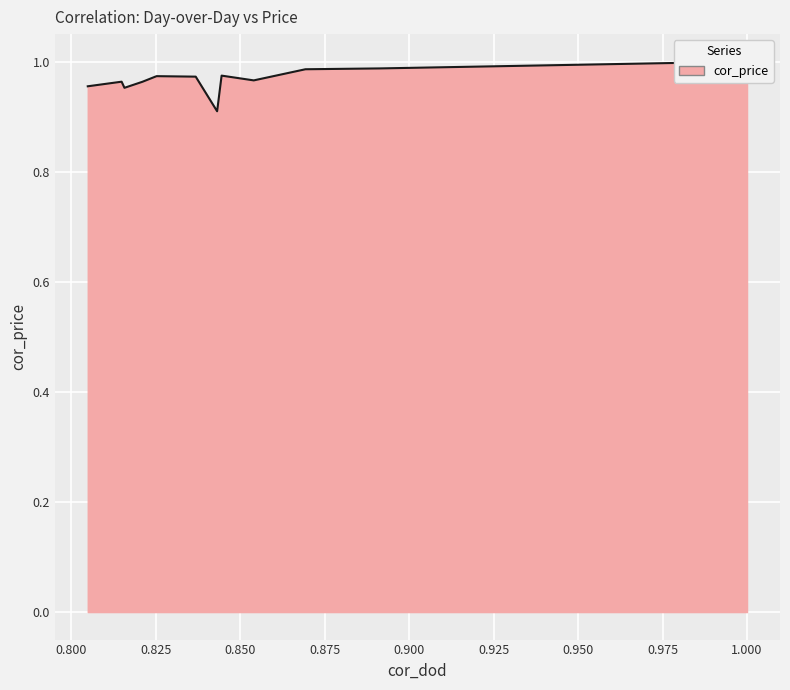

Is it true that the value at 0.8210975816623601 is 1.0?

True